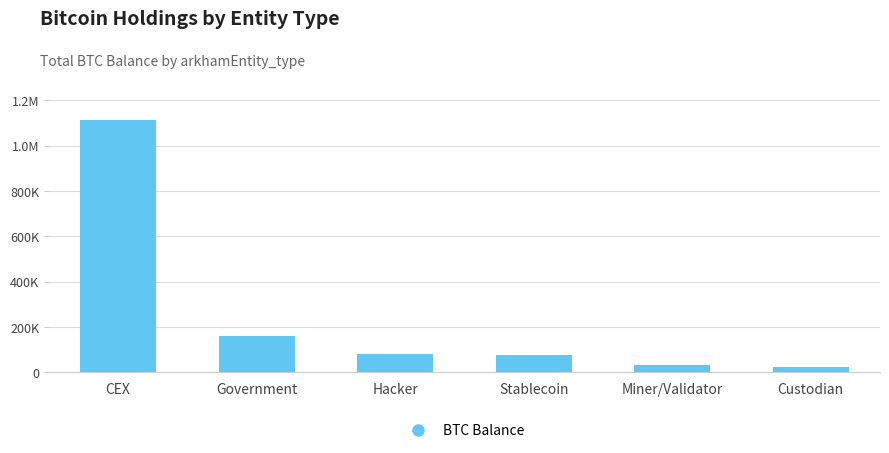

True or false: the data shows 1113547.2 at CEX.

True